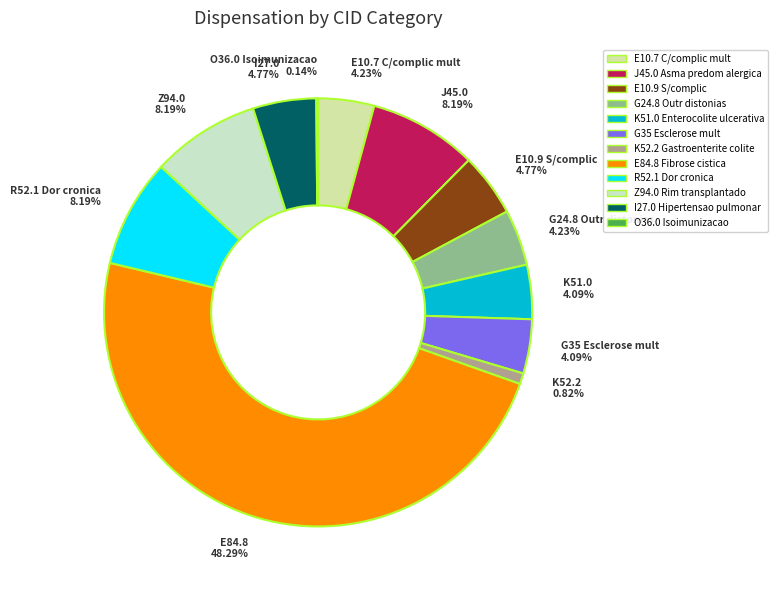

How much of the chart is everything except K52.2 Gastroenterite colite?

99.2%